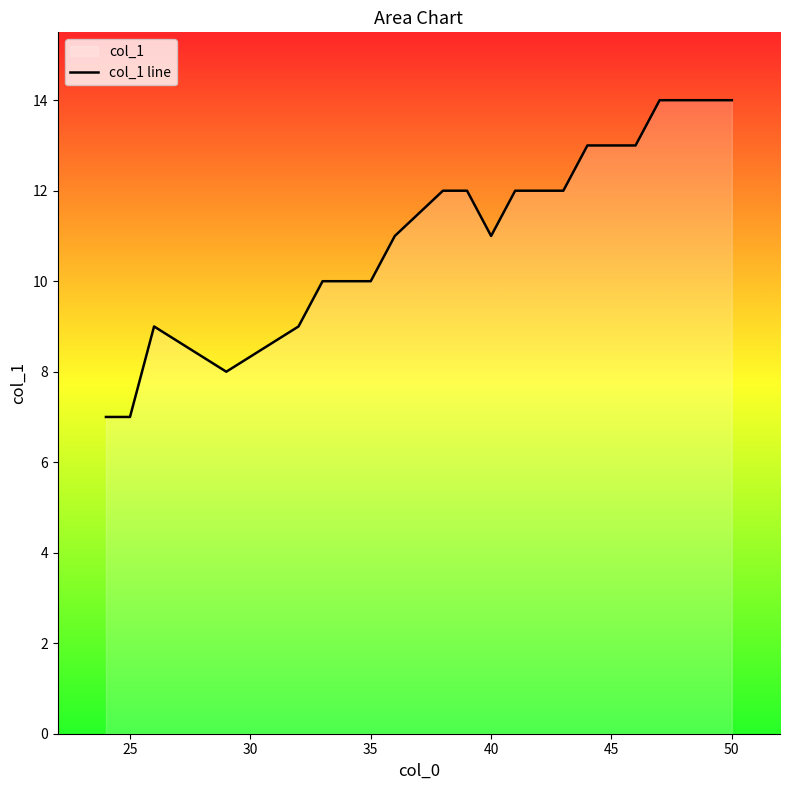

What is the smallest value displayed?

7